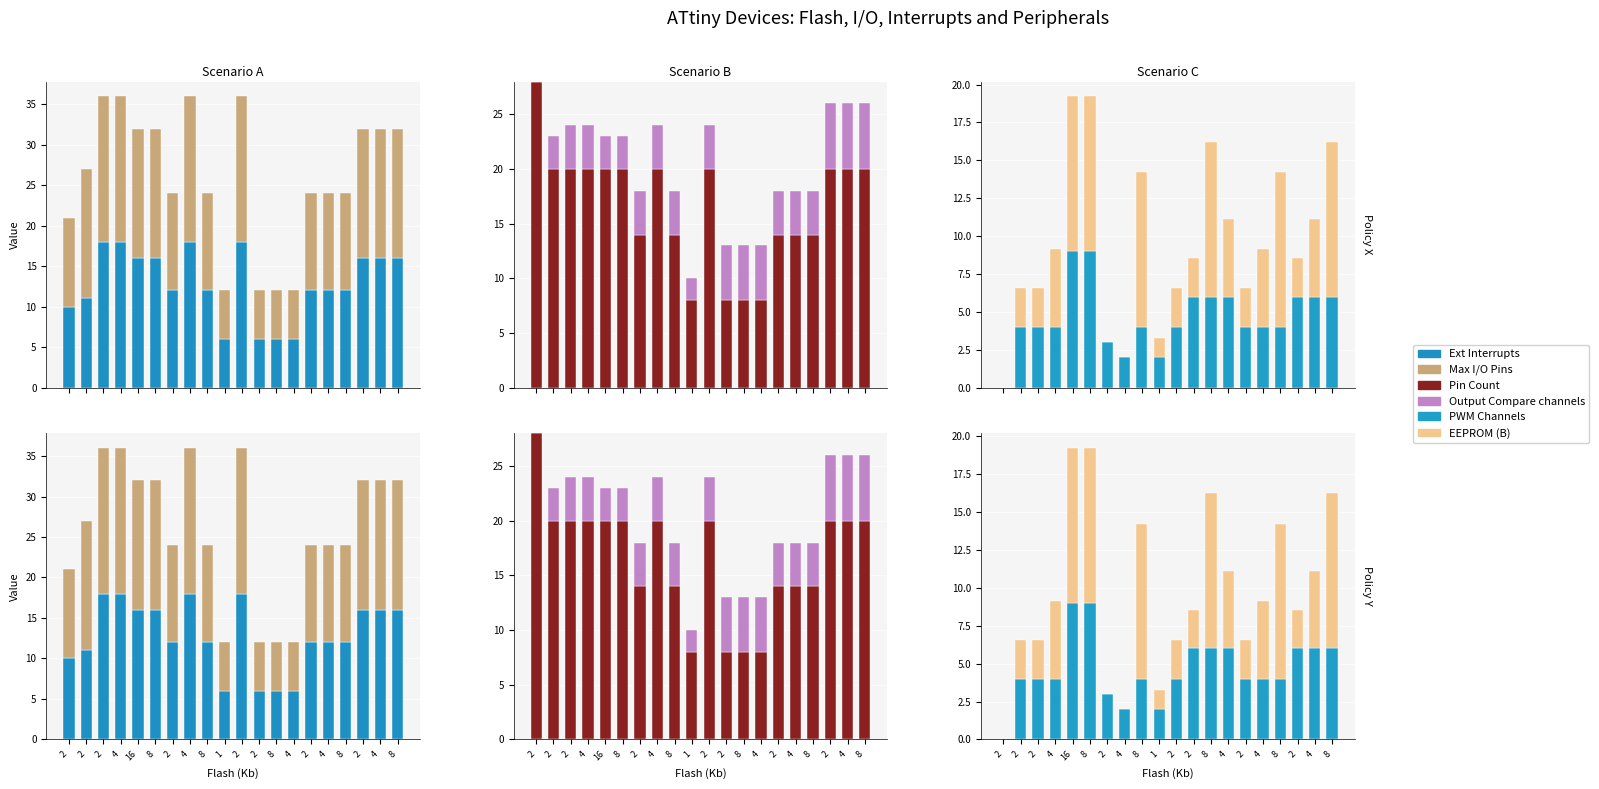

Count the Pin Count values in the range 14 to 20.

15